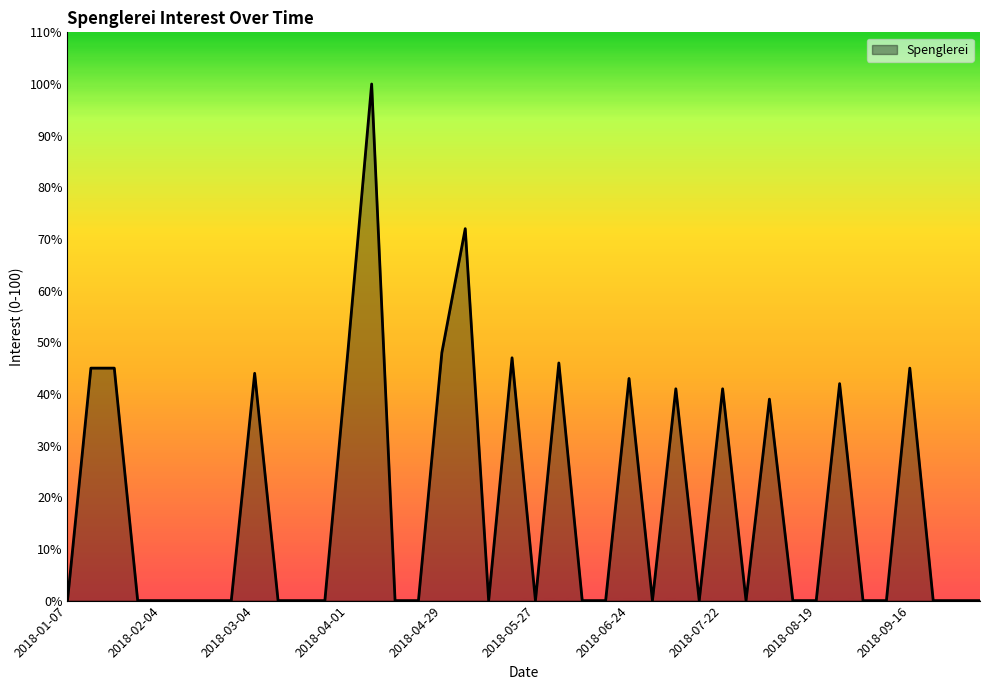

What is the difference between the maximum and minimum values?

100